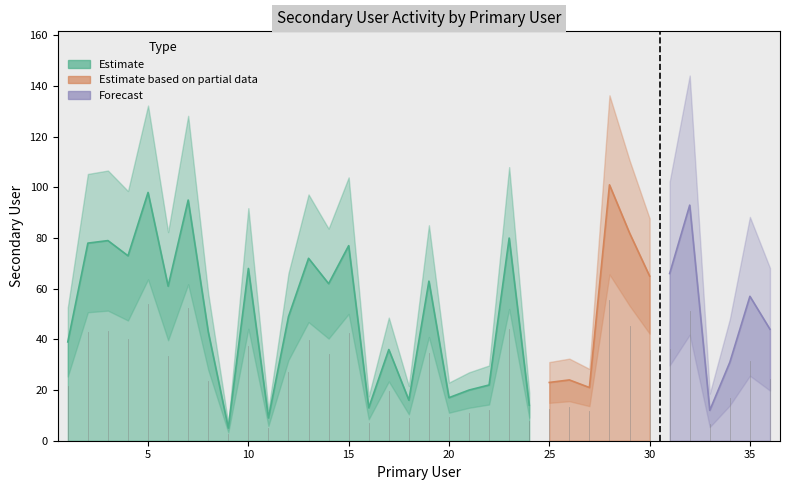

List the labels in order of value, largest first.

28, 5, 7, 32, 29, 23, 3, 2, 15, 4, 13, 10, 31, 30, 19, 14, 6, 35, 12, 36, 8, 1, 17, 34, 26, 25, 22, 27, 21, 20, 18, 24, 16, 33, 11, 9